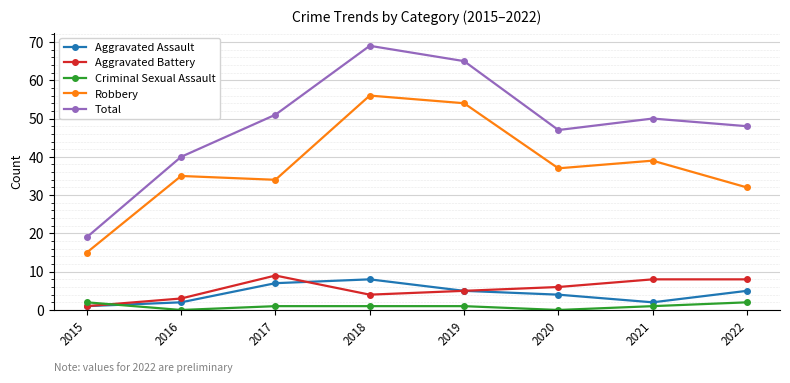

Which series has the largest range (max minus min)?

Total